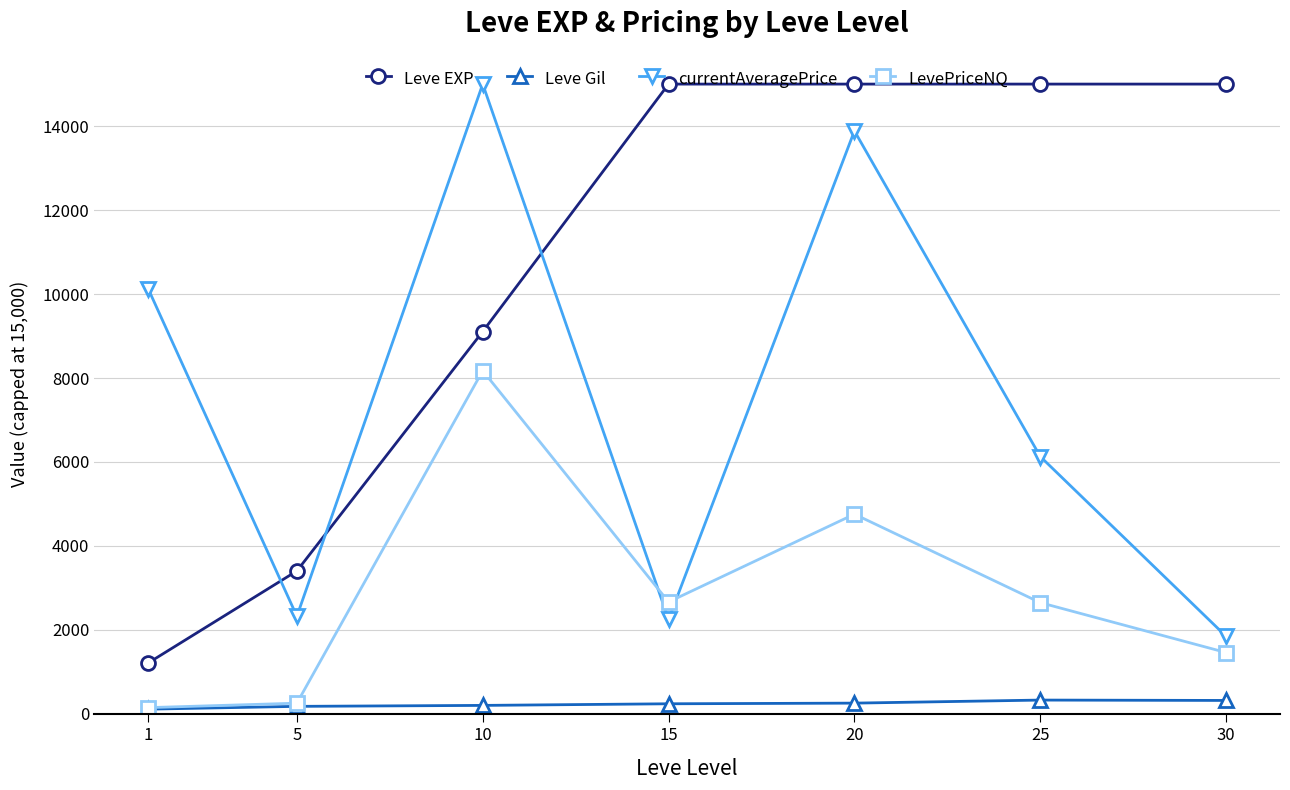

What is the maximum value for LevePriceNQ?

8173.7